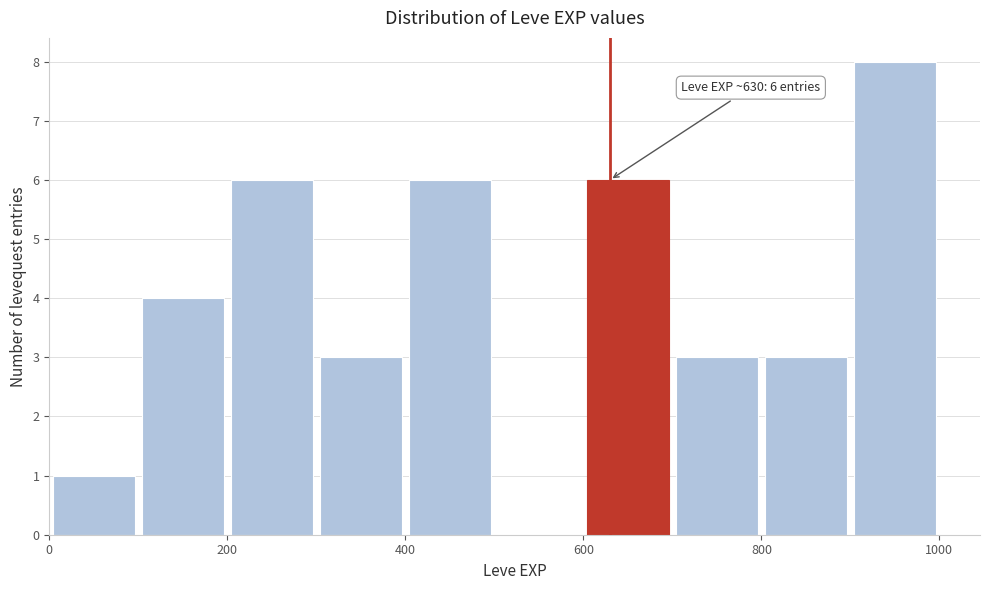

Which range on the x-axis has the tallest bar?

900 to 1000